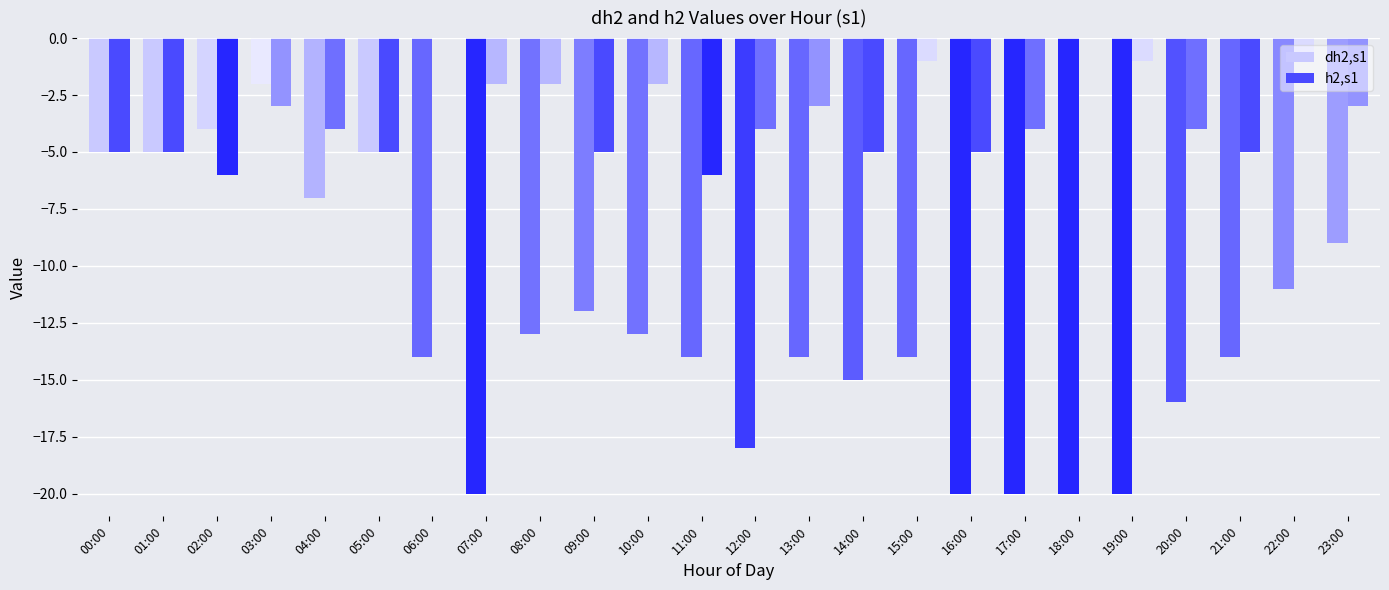

How many categories are shown in the chart?

24